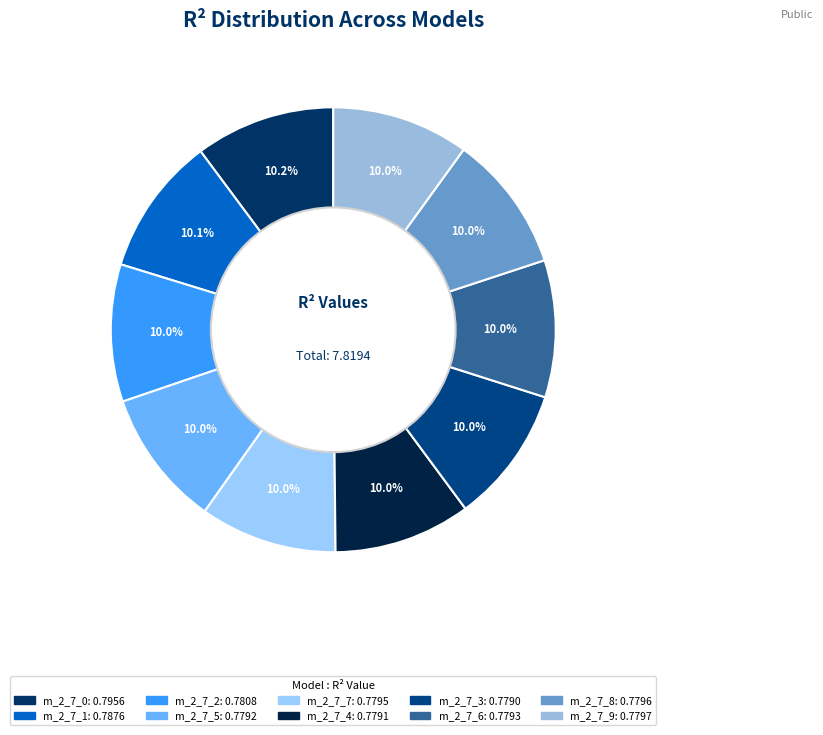

How many segments does this pie chart have?

10